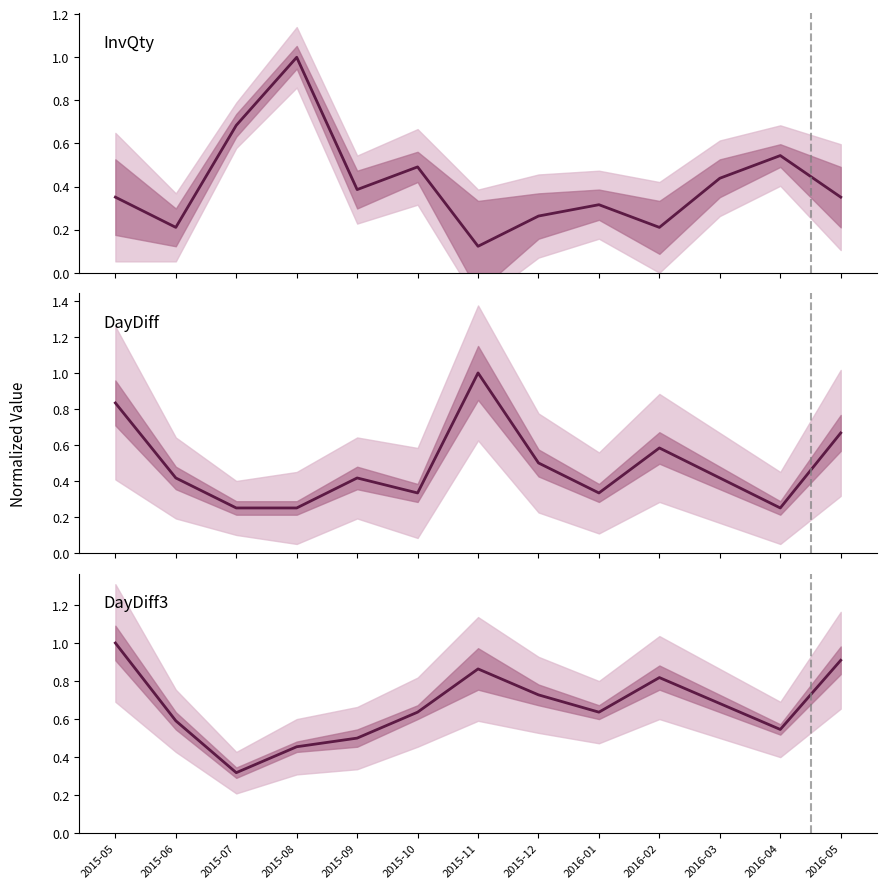

List the series in order of their overall mean, lowest first.

InvQty, DayDiff, DayDiff3